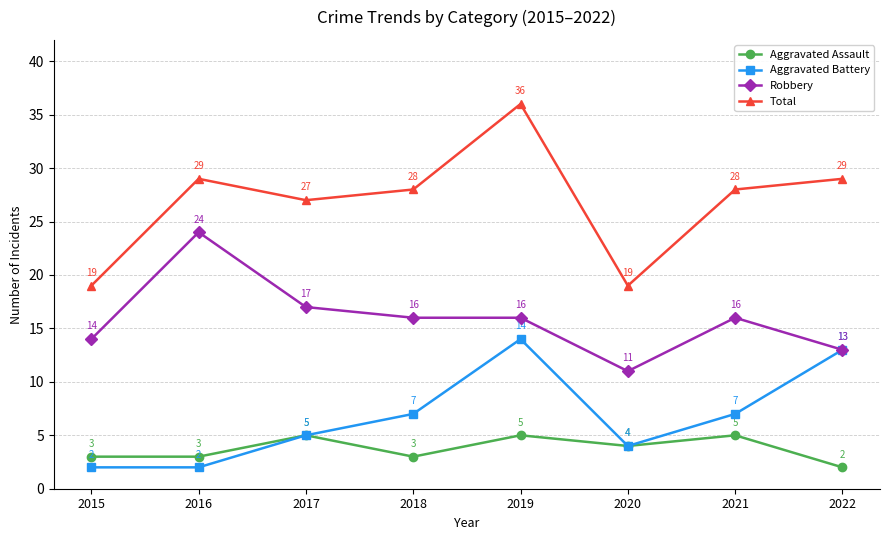

How many lines are shown in the chart?

4